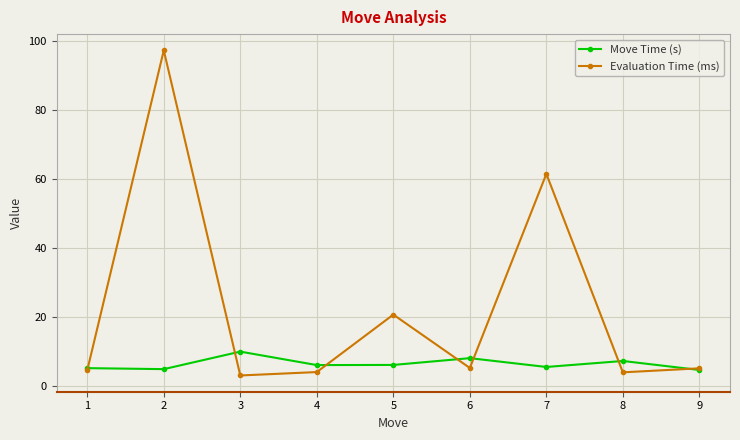

Rank the series at 8 from lowest to highest value.

Evaluation Time (ms), Move Time (s)